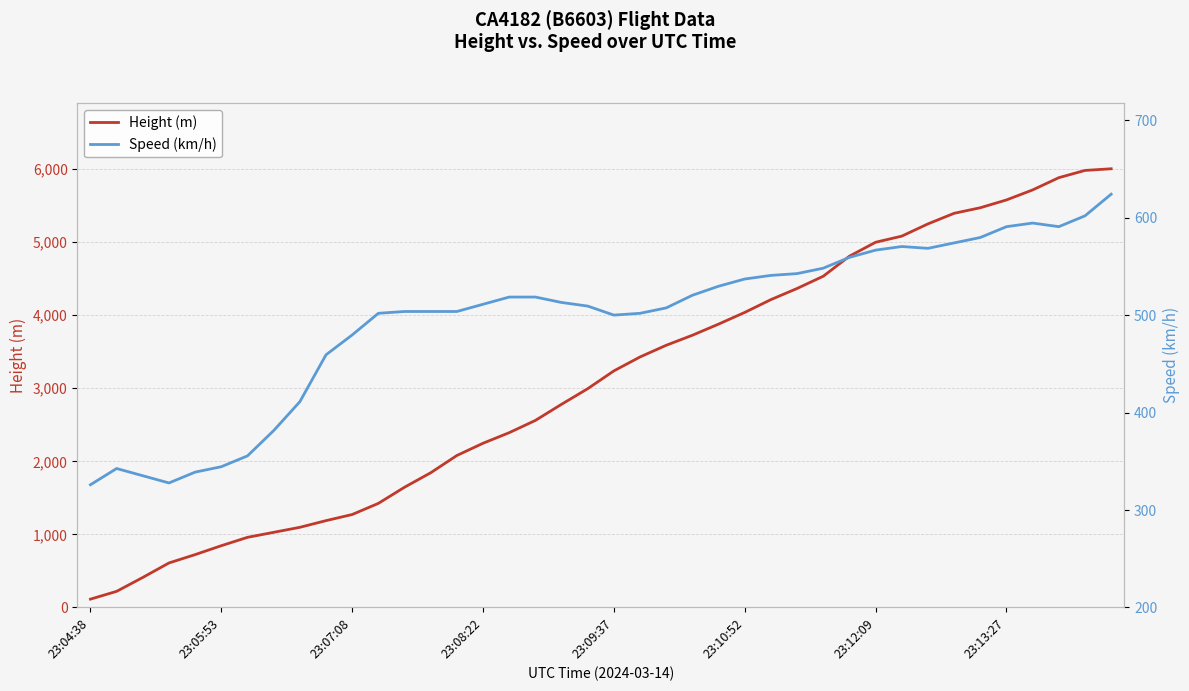

What is the average value of the Height (m) series?

3090.7